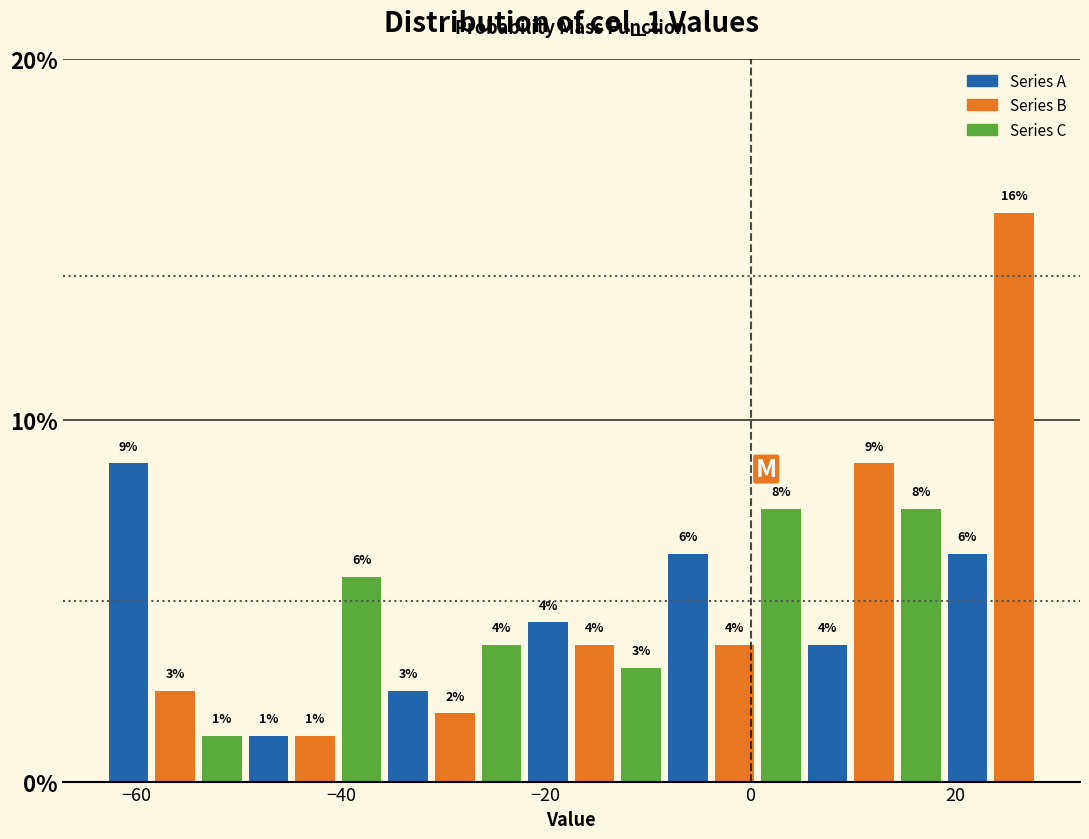

Around what value on the x-axis is the tallest bar? Give the approximate position of its centre, as read against the axis.

26